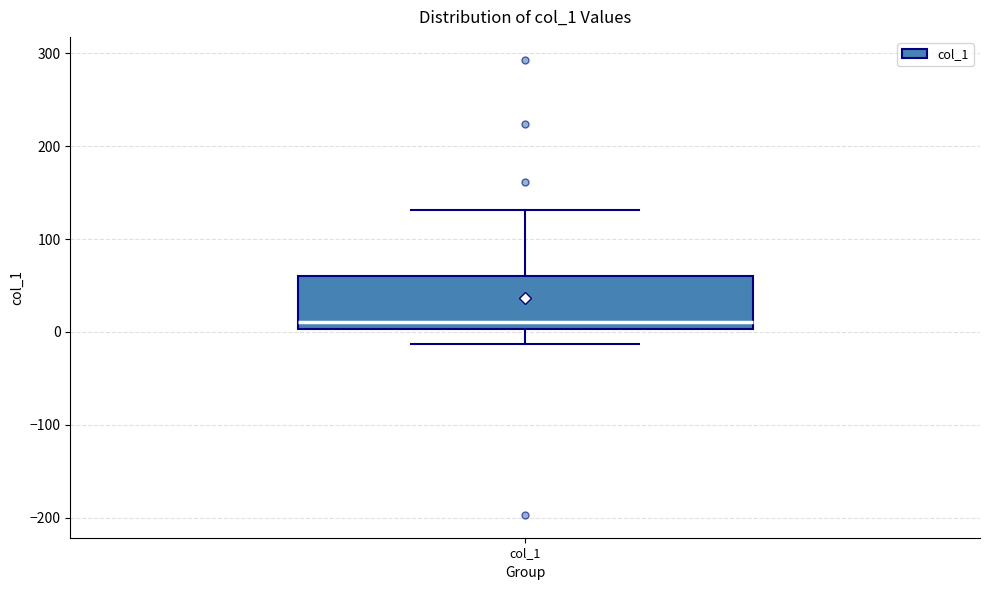

Transcribe this box plot: give where the median line is, the range the box spans, and where the two whiskers end, as read against the y-axis. The values are not printed on the chart, so give them approximately, as read against the axis.

median 10, box 0 to 60, whiskers -10 to 130